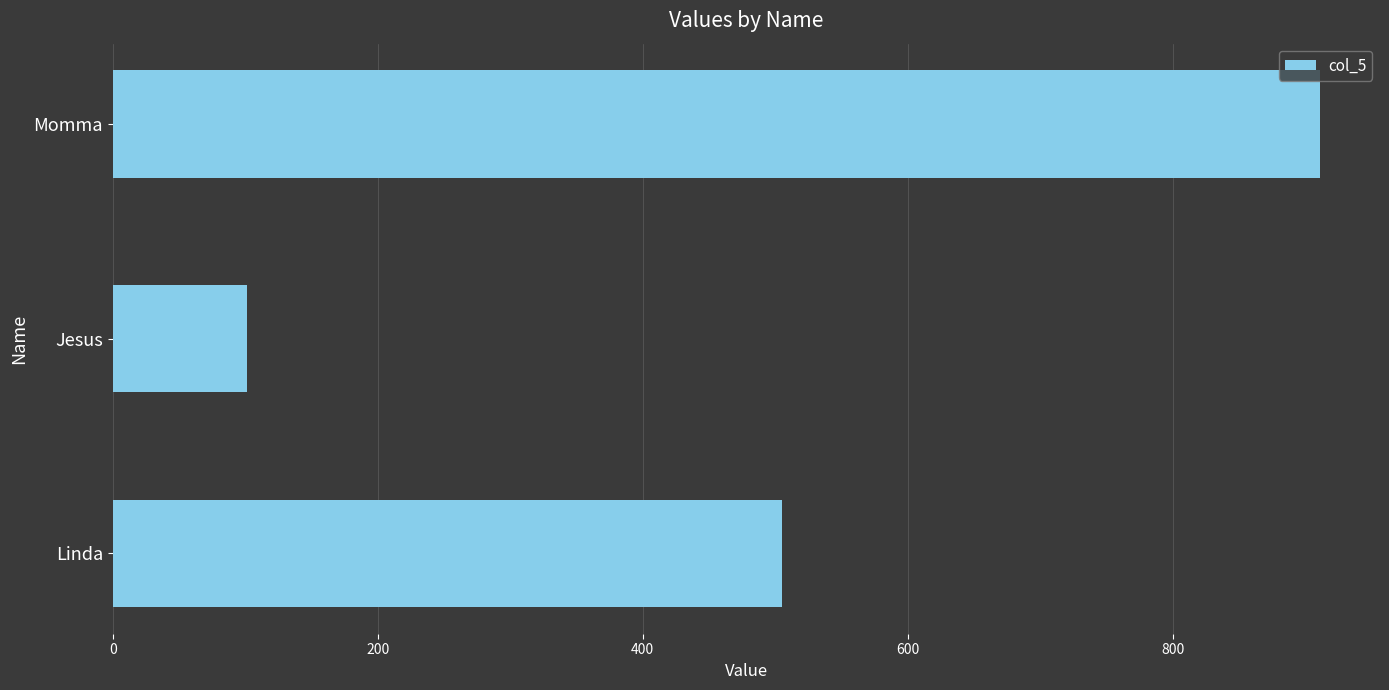

Rank the categories by value from highest to lowest.

Momma, Linda, Jesus